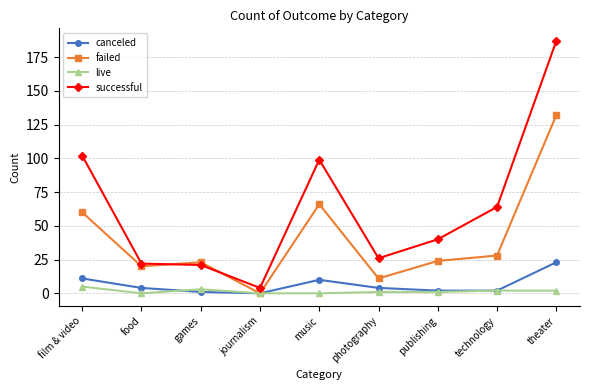

Which series has the largest range (max minus min)?

successful